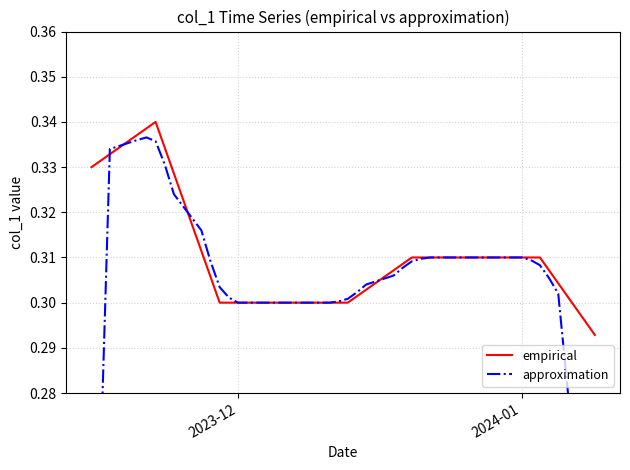

Which series has the widest spread of values?

approximation